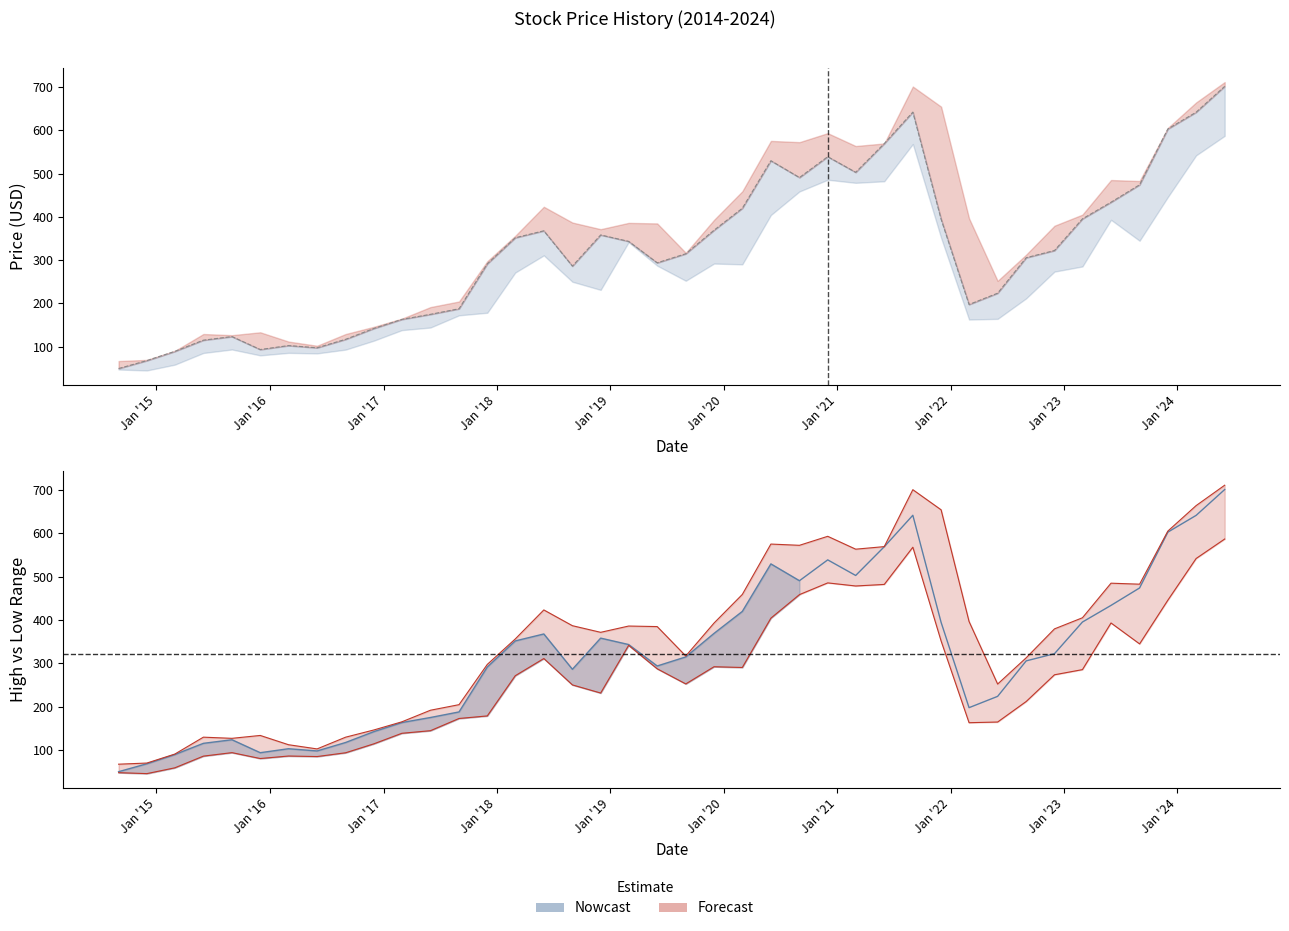

At 2016-03-01, list the series in order from largest to smallest.

High, Close, Low